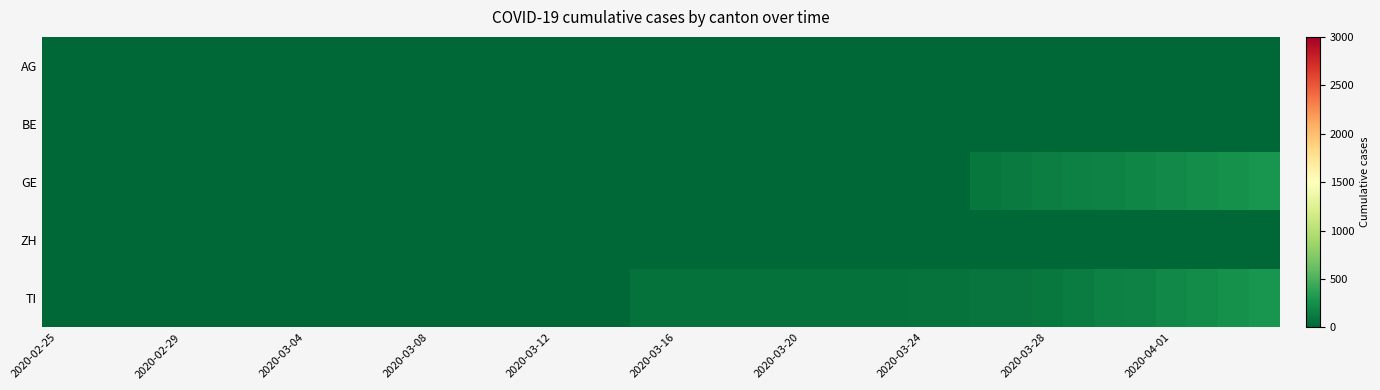

Which series has the largest total across all categories?

TI